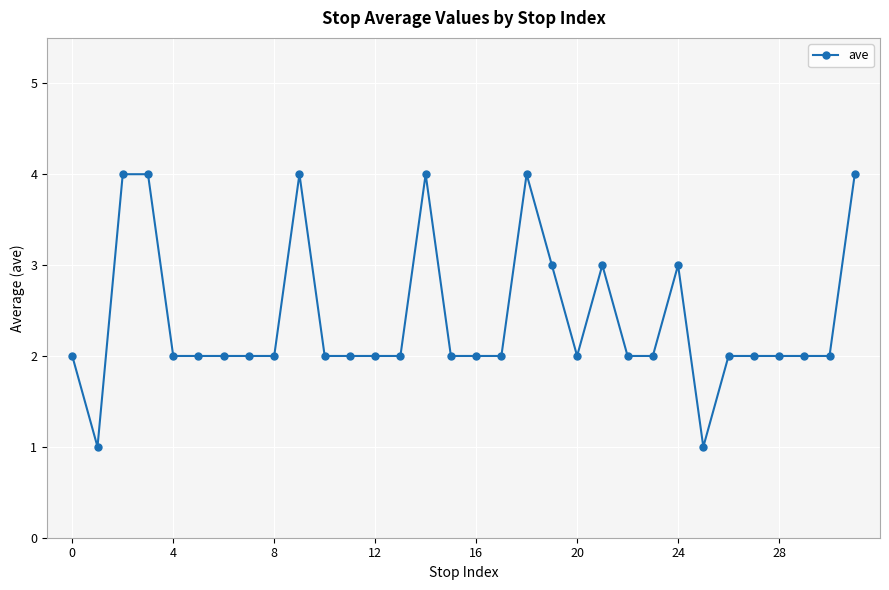

How many values are between 2 and 3?

24